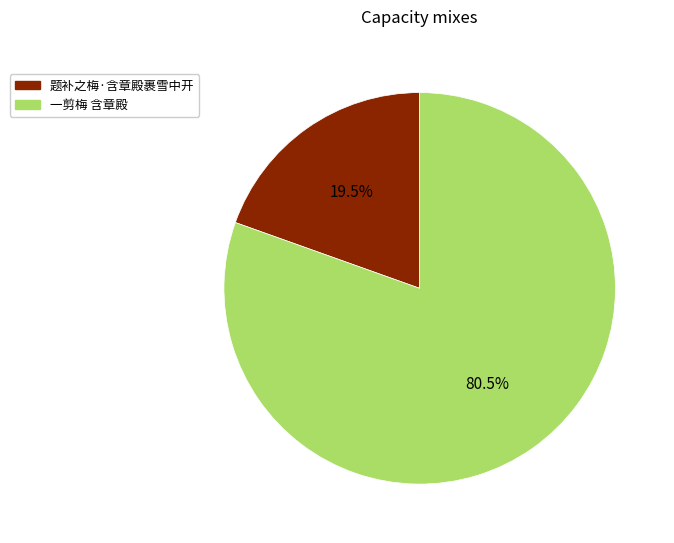

Which slice represents more than half of the pie?

一剪梅 含章殿